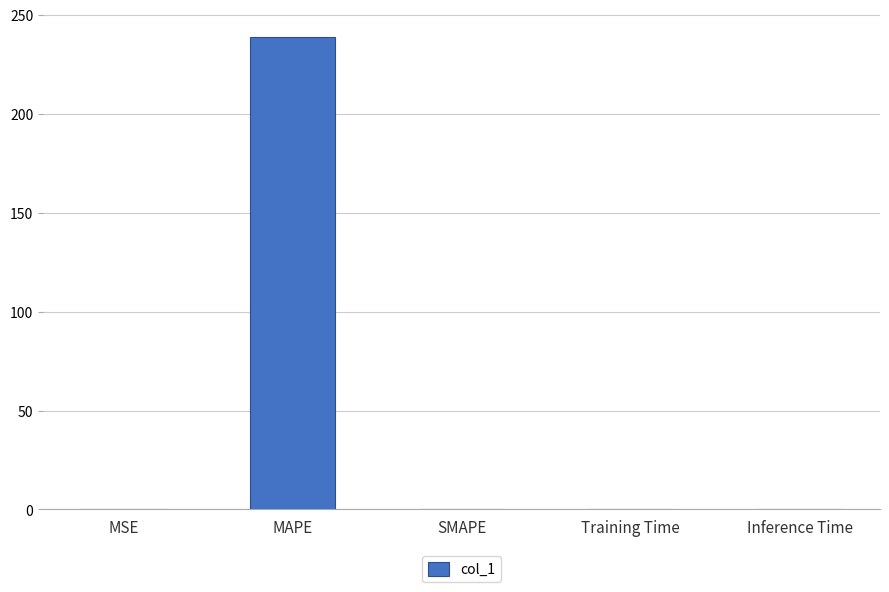

The chart shows a value of 106.5 at SMAPE. True or false?

False